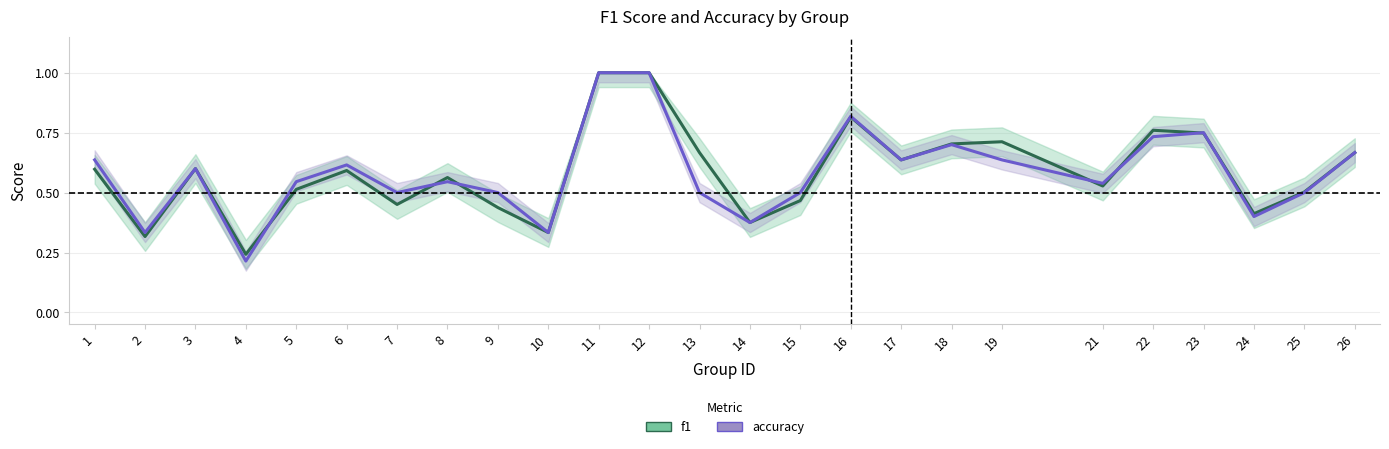

Between 4 and 26, which series saw the biggest shift?

accuracy